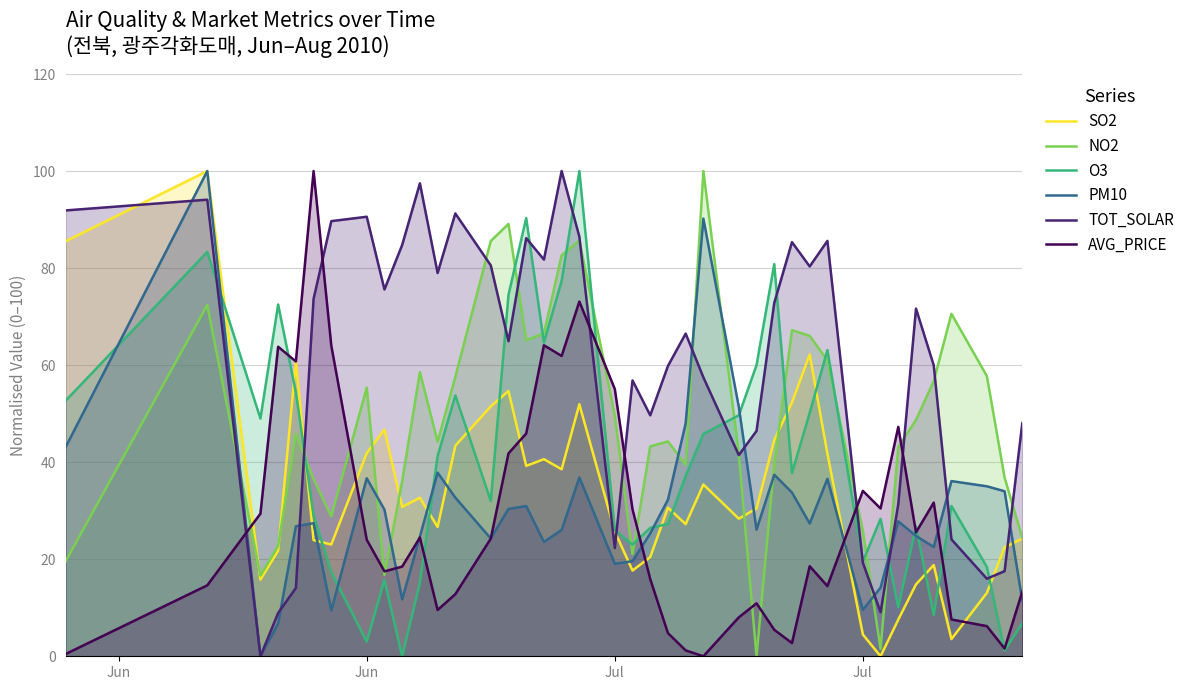

Does the chart have visible grid lines?

Yes